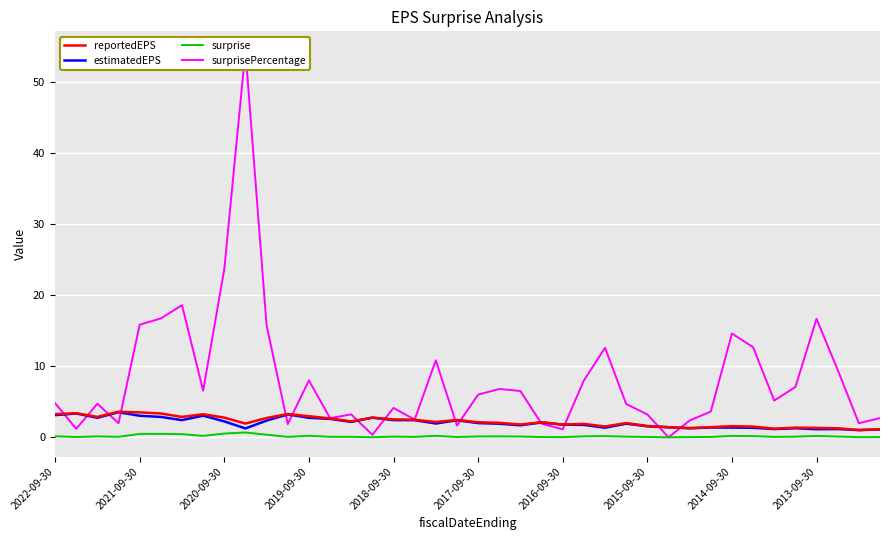

True or false: estimatedEPS and reportedEPS cross at least once.

False